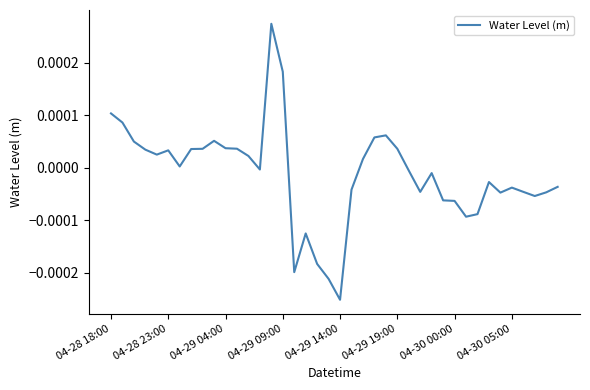

Does the chart display data point markers on the line(s)?

No